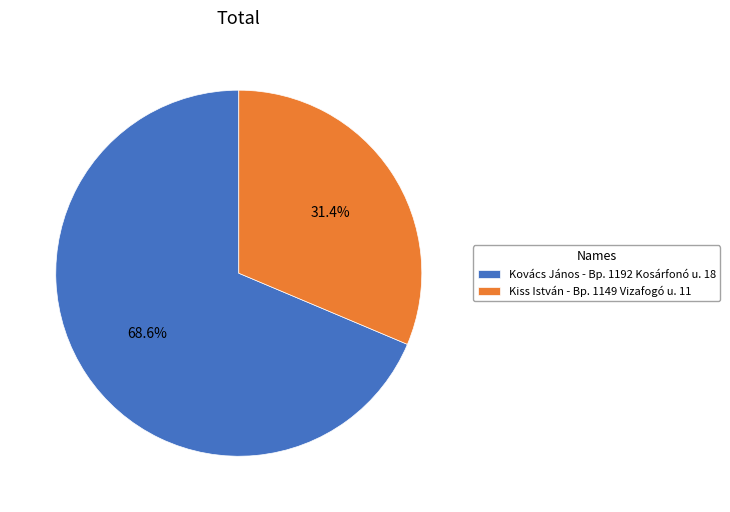

What is the ratio of the value at Kiss István - Bp. 1149 Vizafogó u. 11 to the value at Kovács János - Bp. 1192 Kosárfonó u. 18?

0.5